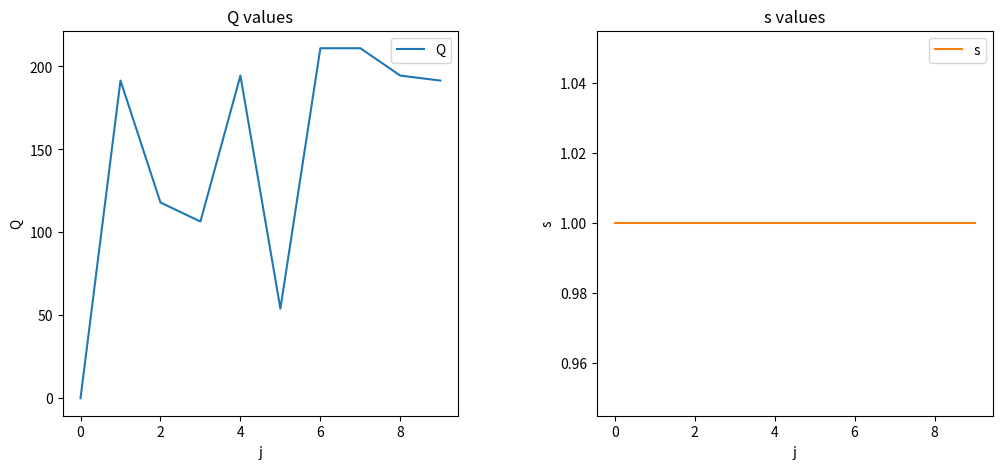

What is the spread (max minus min) of values at 9?

190.5